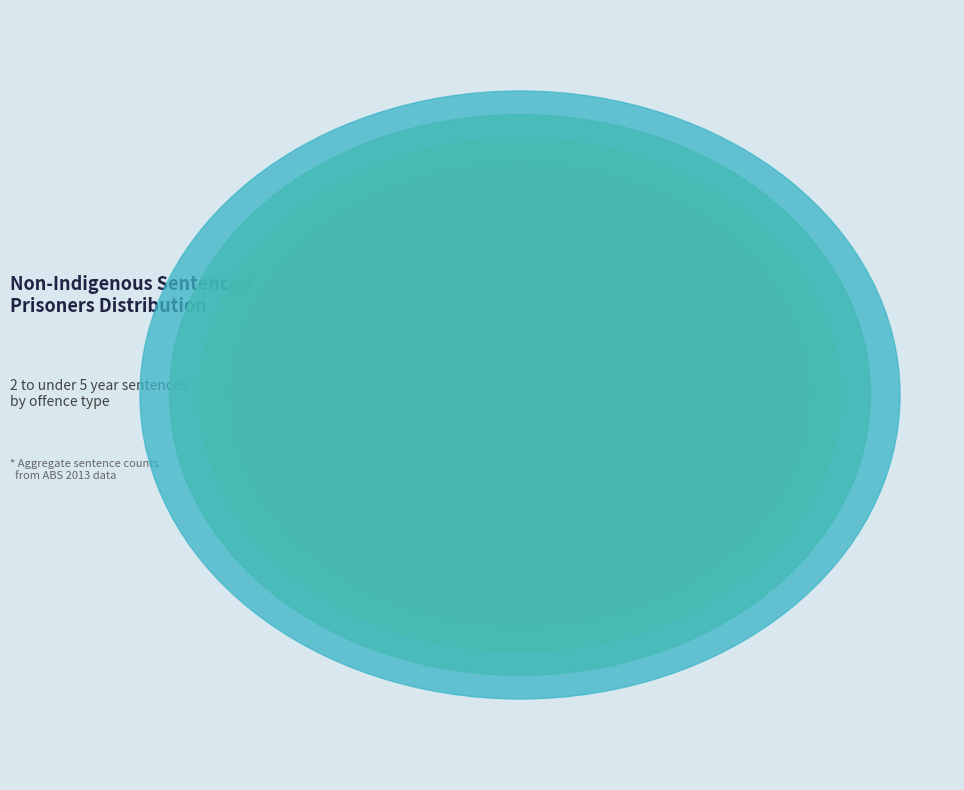

How many segments does this pie chart have?

10